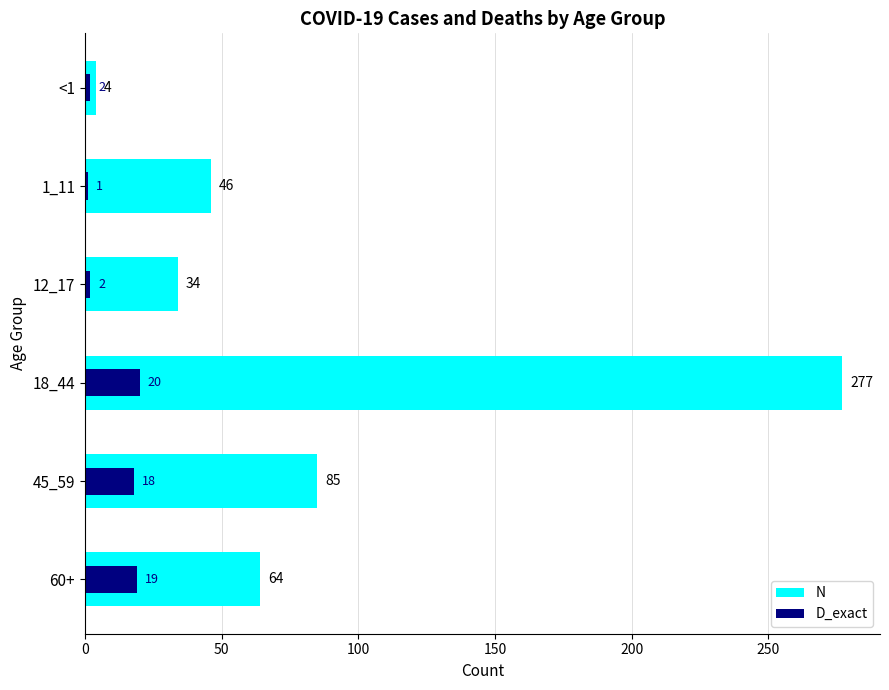

Does the chart contain stacked bars?

No